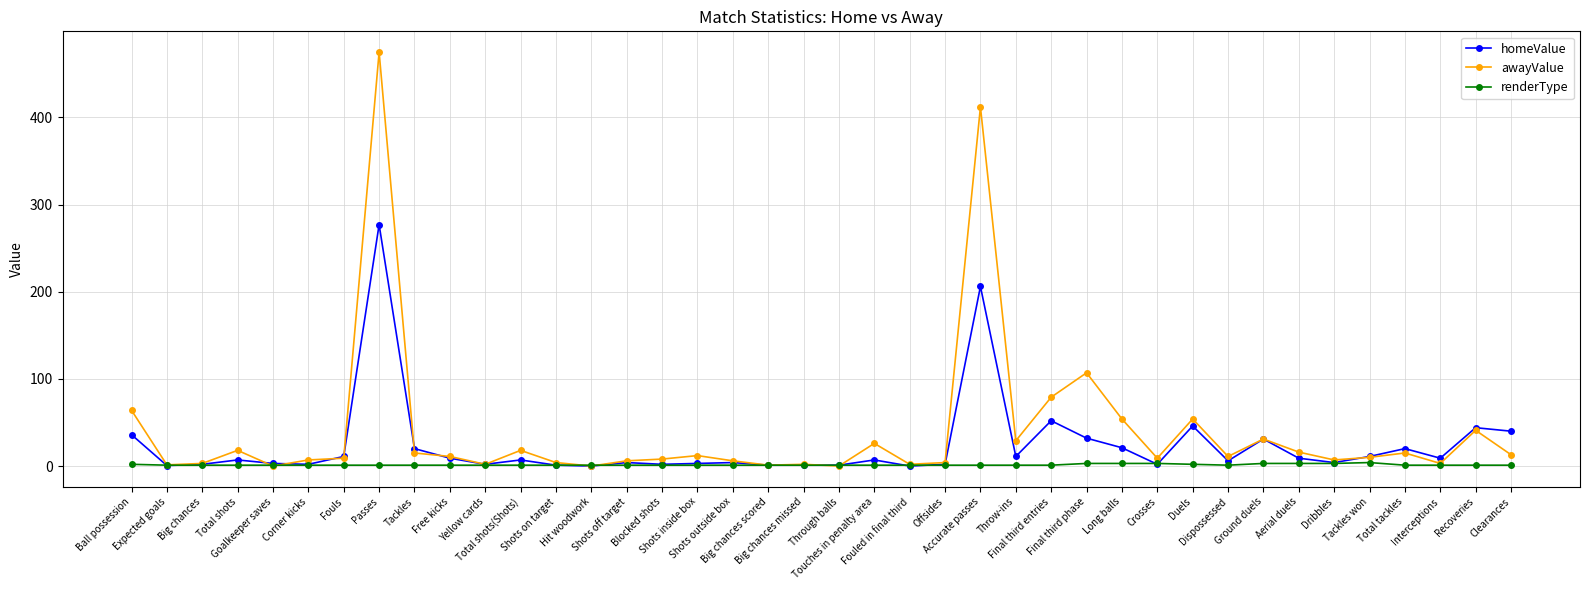

Rank the series by their maximum value, from highest to lowest.

awayValue, homeValue, renderType